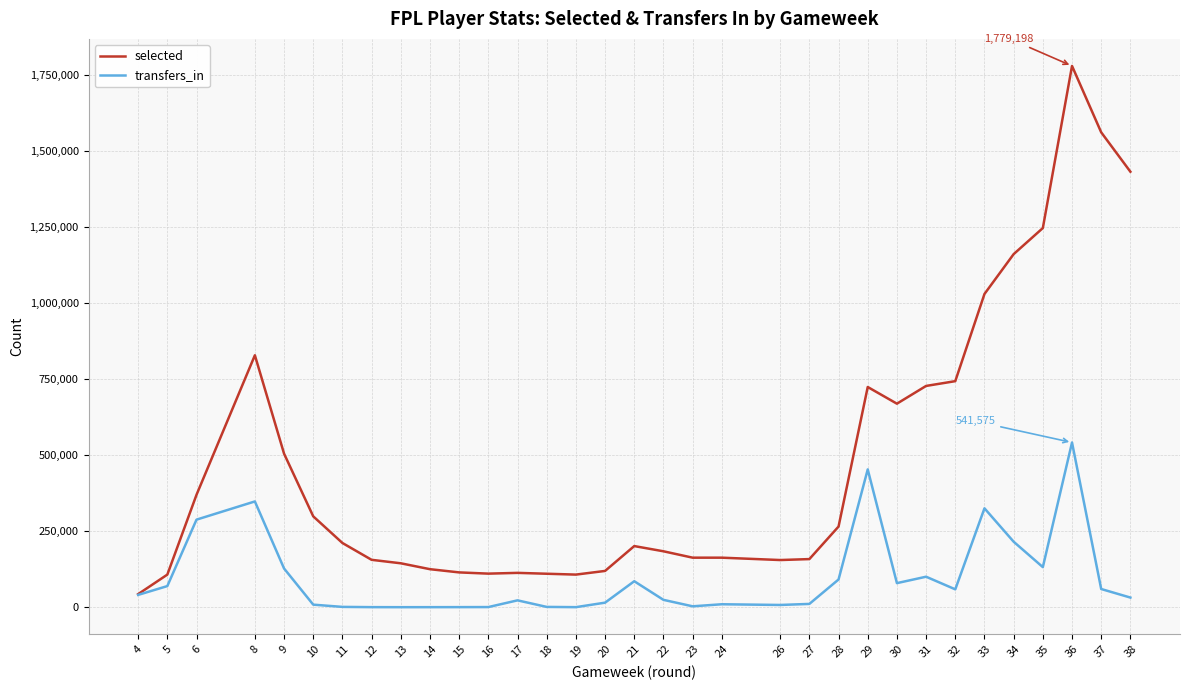

Which series changed the most between 9 and 28?

selected